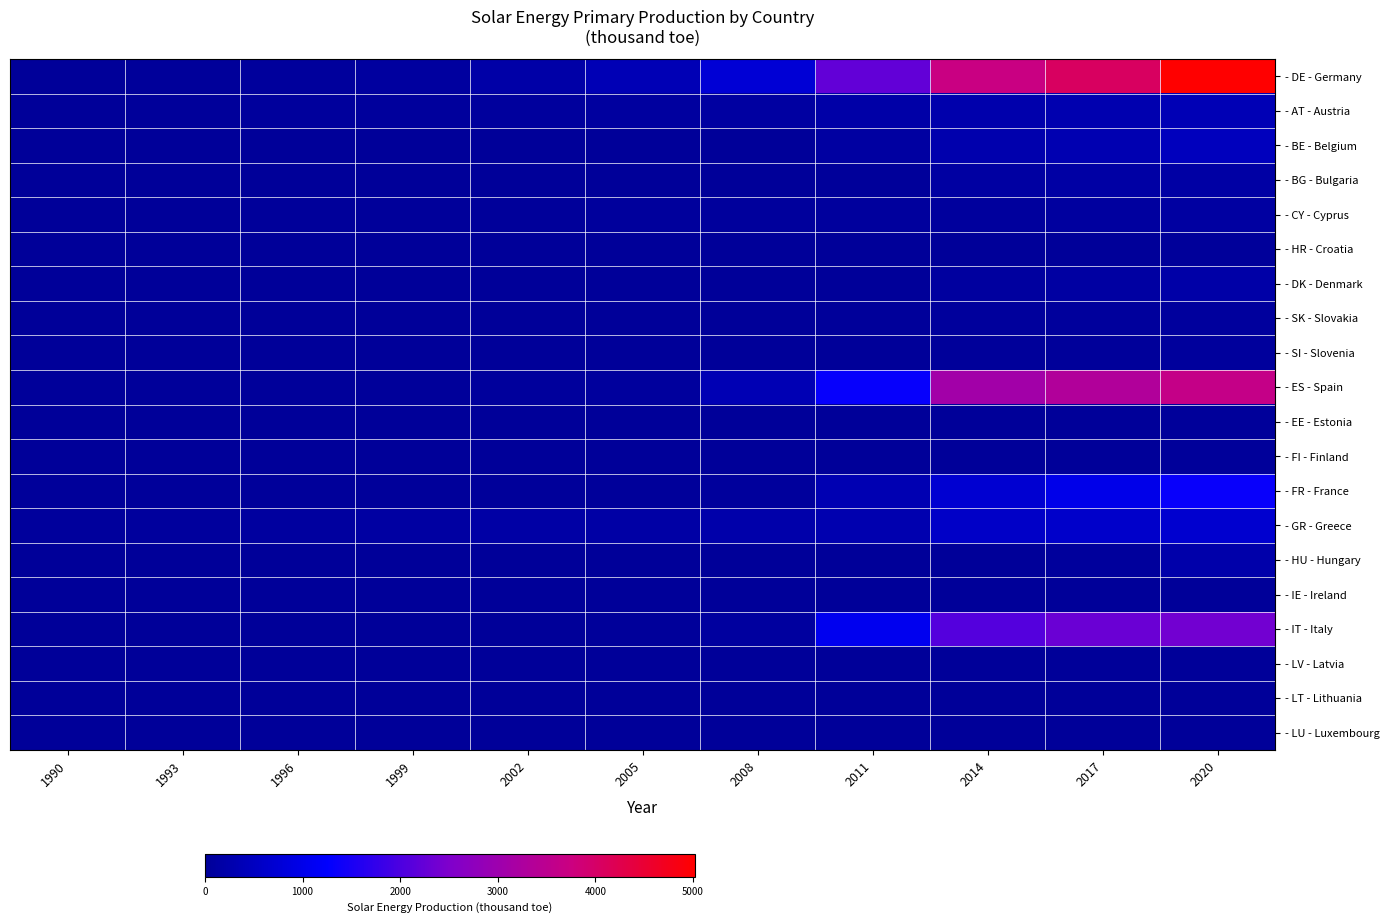

Rank the series at 2005 from lowest to highest value.

- BG - Bulgaria, - SK - Slovakia, - EE - Estonia, - LV - Latvia, - LT - Lithuania, - IE - Ireland, - FI - Finland, - LU - Luxembourg, - HU - Hungary, - HR - Croatia, - BE - Belgium, - SI - Slovenia, - DK - Denmark, - FR - France, - IT - Italy, - CY - Cyprus, - ES - Spain, - AT - Austria, - GR - Greece, - DE - Germany